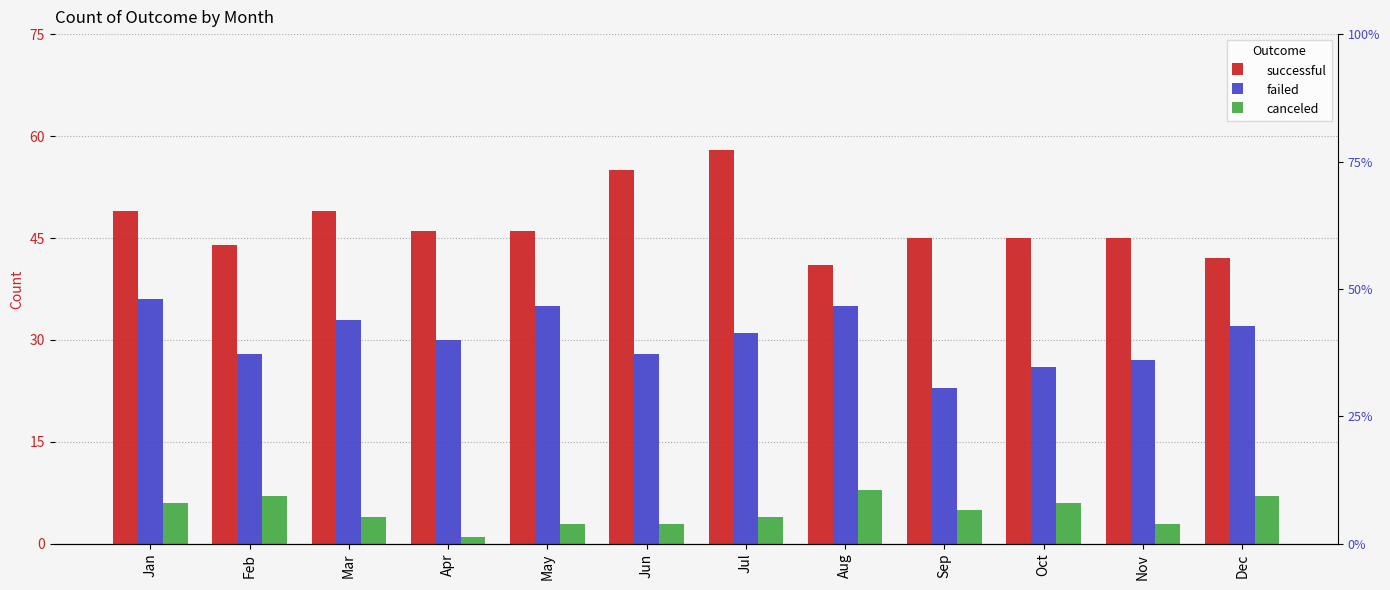

Is the value of failed at May greater than the value of canceled at Nov?

Yes